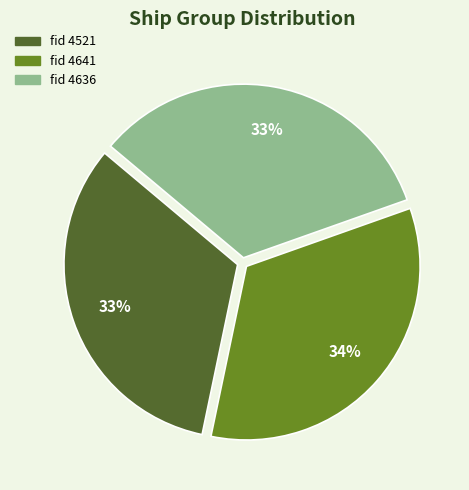

To the nearest percent, what is the difference between the largest and smallest slice percentages?

1%